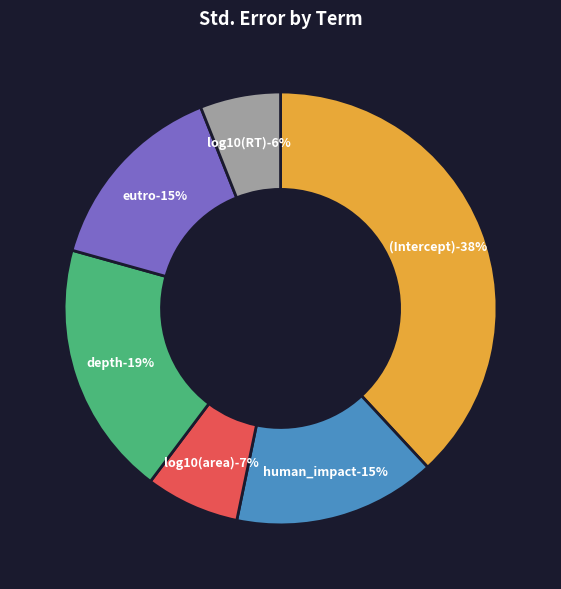

To the nearest percent, what portion does log10(RT) represent?

6%